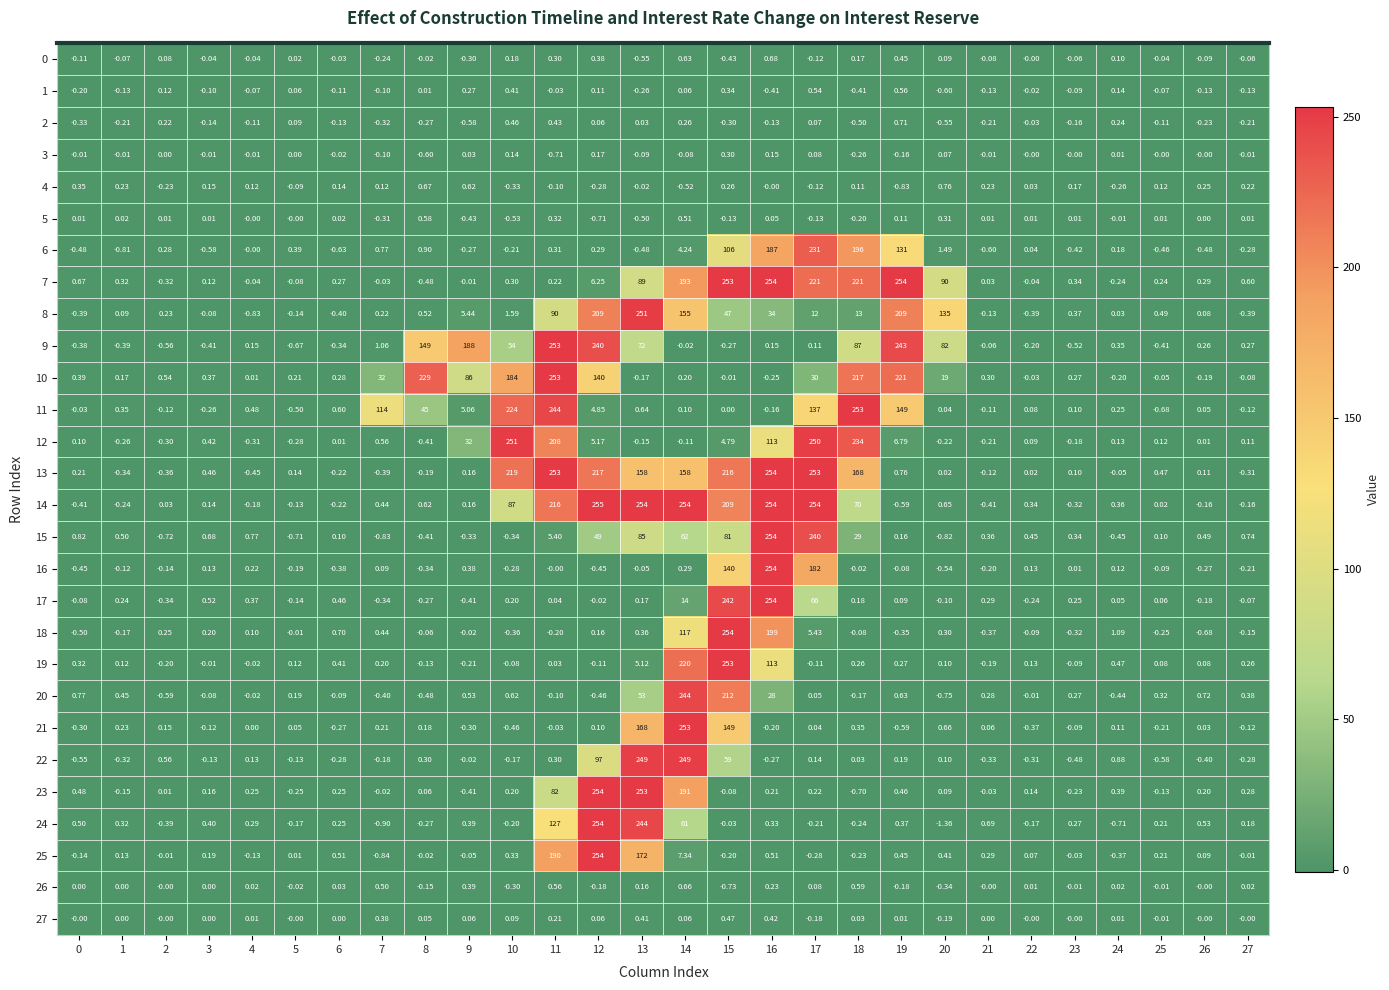

Is the value of 23 at 27 greater than the value of 3 at 5?

Yes